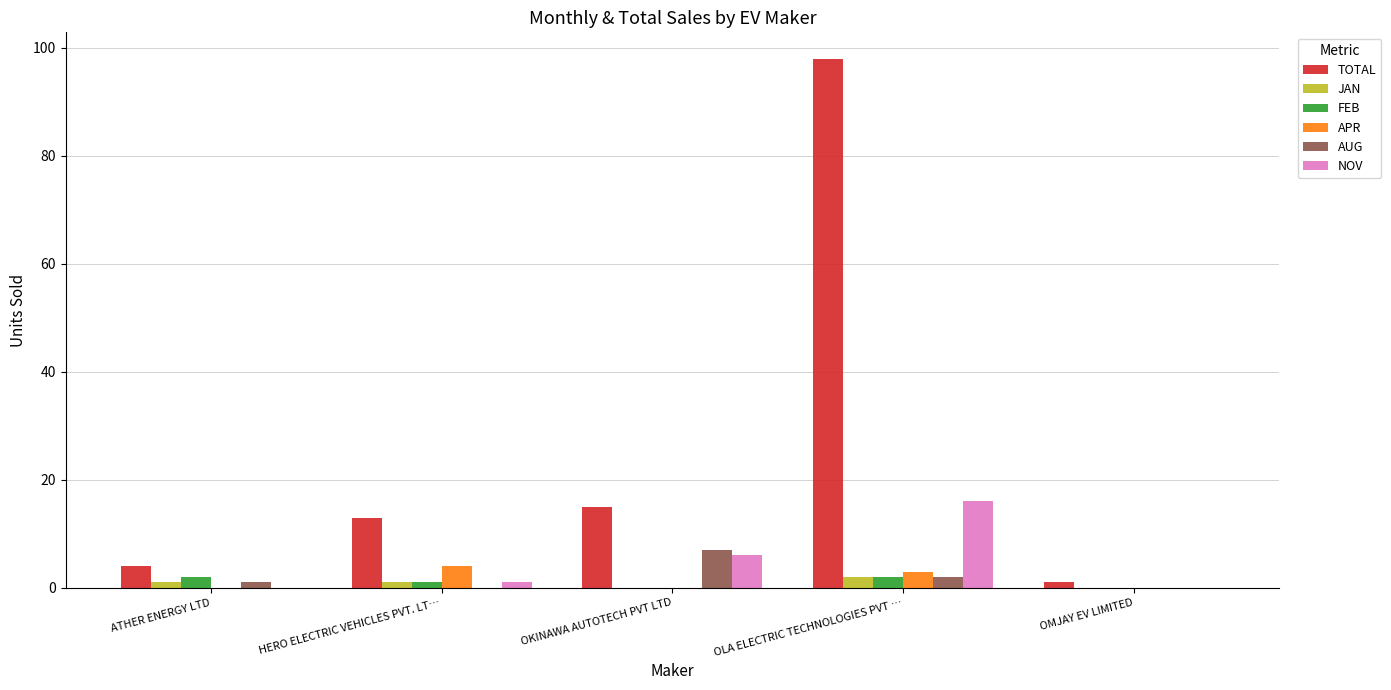

At which category is the sum across all series the highest?

OLA ELECTRIC TECHNOLOGIES PVT …